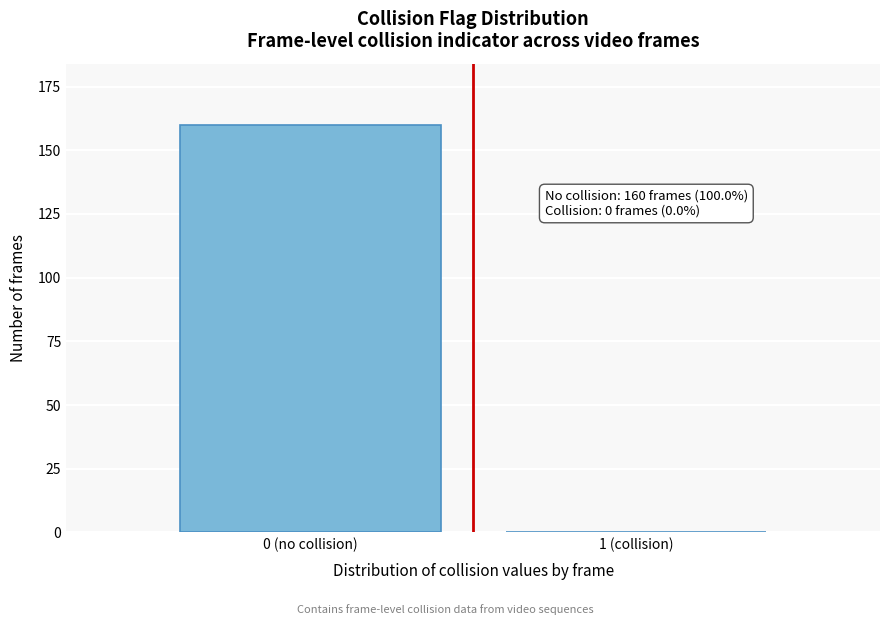

Reading left to right, extract all data points from this chart.

0 (no collision)=160	1 (collision)=0